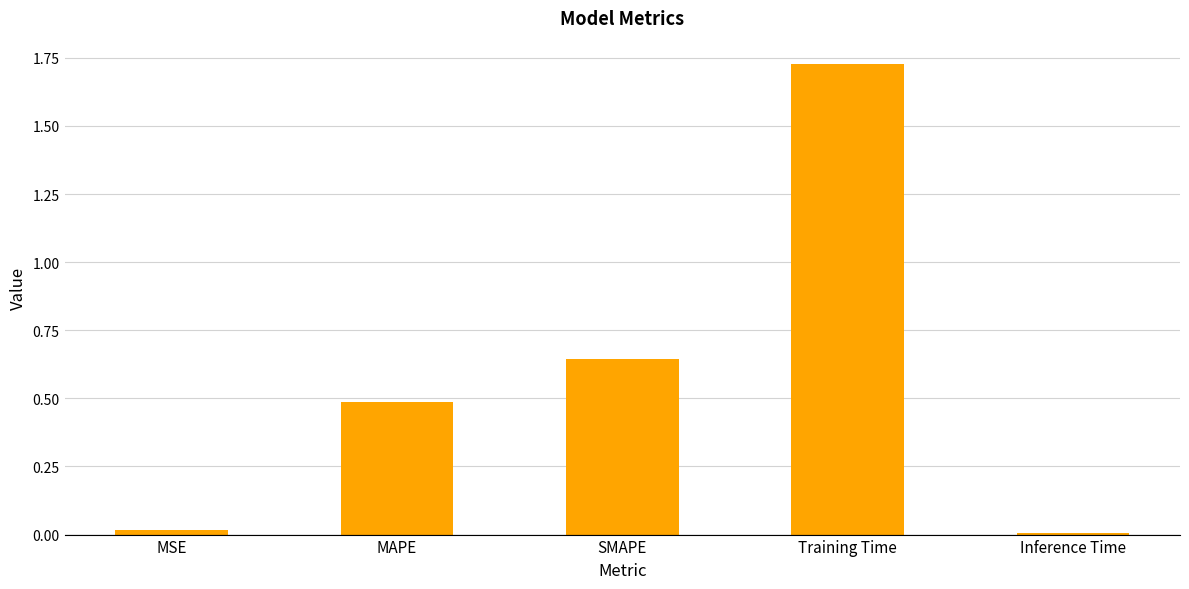

What is the label of the 3rd bar from the right?

SMAPE